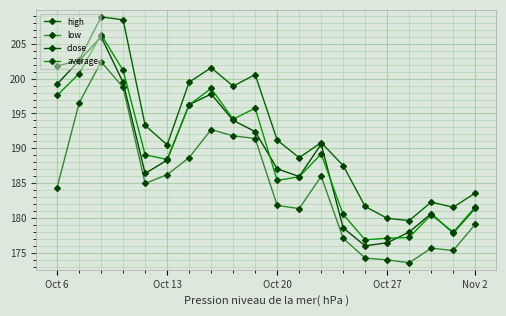

How many values in the low series exceed 184?

11